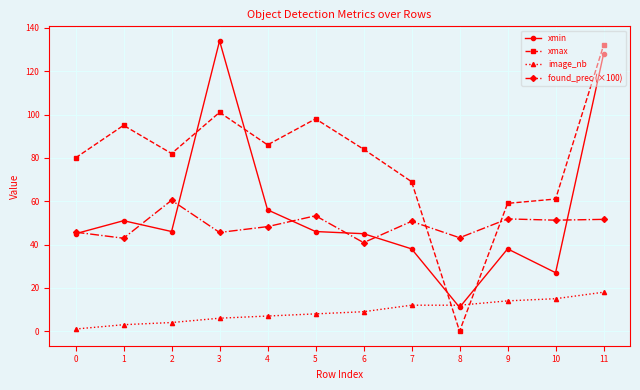

What is the total value across all series at 0?

171.7